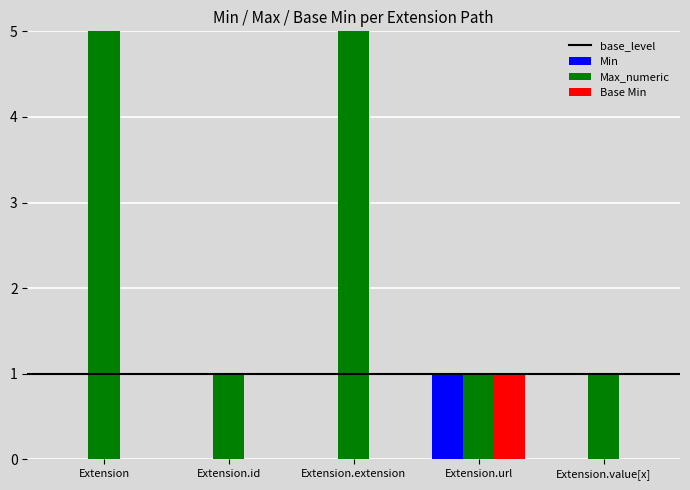

What is the label of the 3rd bar from the left?

Extension.extension